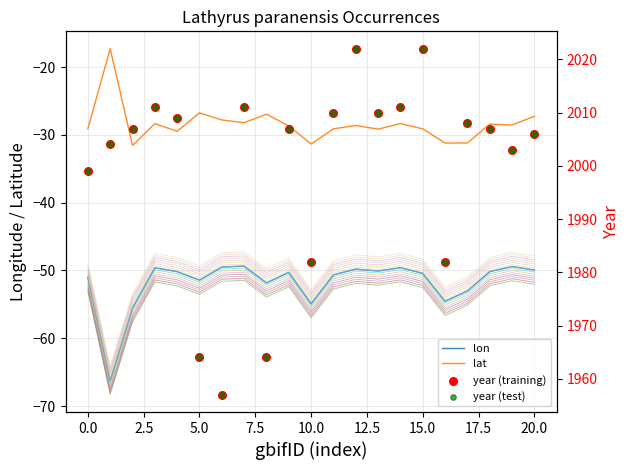

True or false: lon and lat intersect in this chart.

False